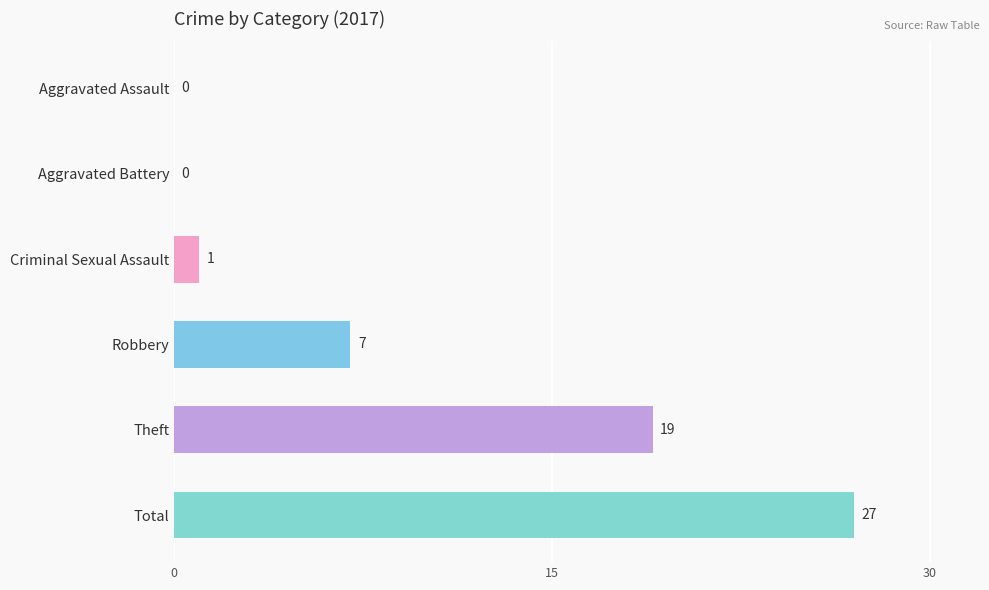

Are the bars horizontal?

Yes